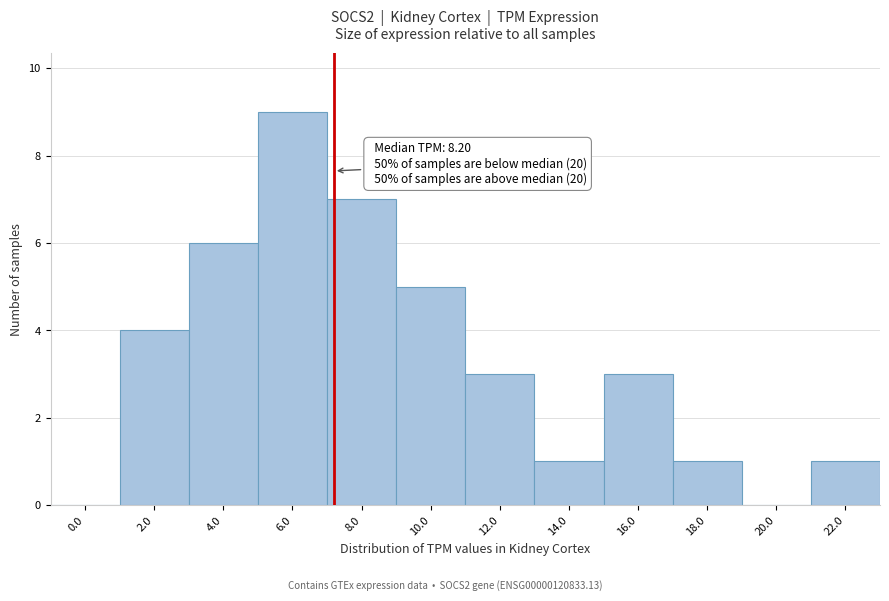

Reading right to left, transcribe all the data shown in this chart.

22.0=1	20.0=0	18.0=1	16.0=3	14.0=1	12.0=3	10.0=5	8.0=7	6.0=9	4.0=6	2.0=4	0.0=0